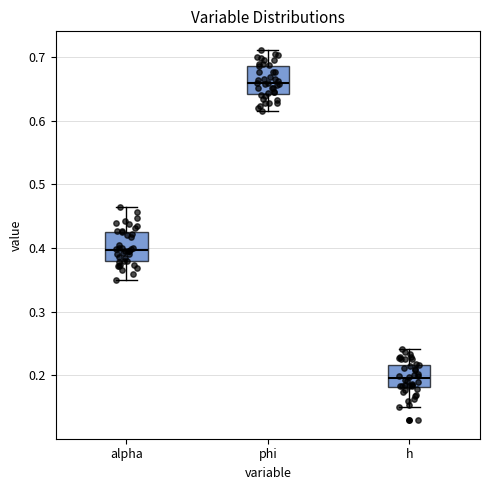

Where does the lower whisker of the box for alpha end on the y-axis? The values are not printed on the chart, so give them approximately, as read against the axis.

0.35